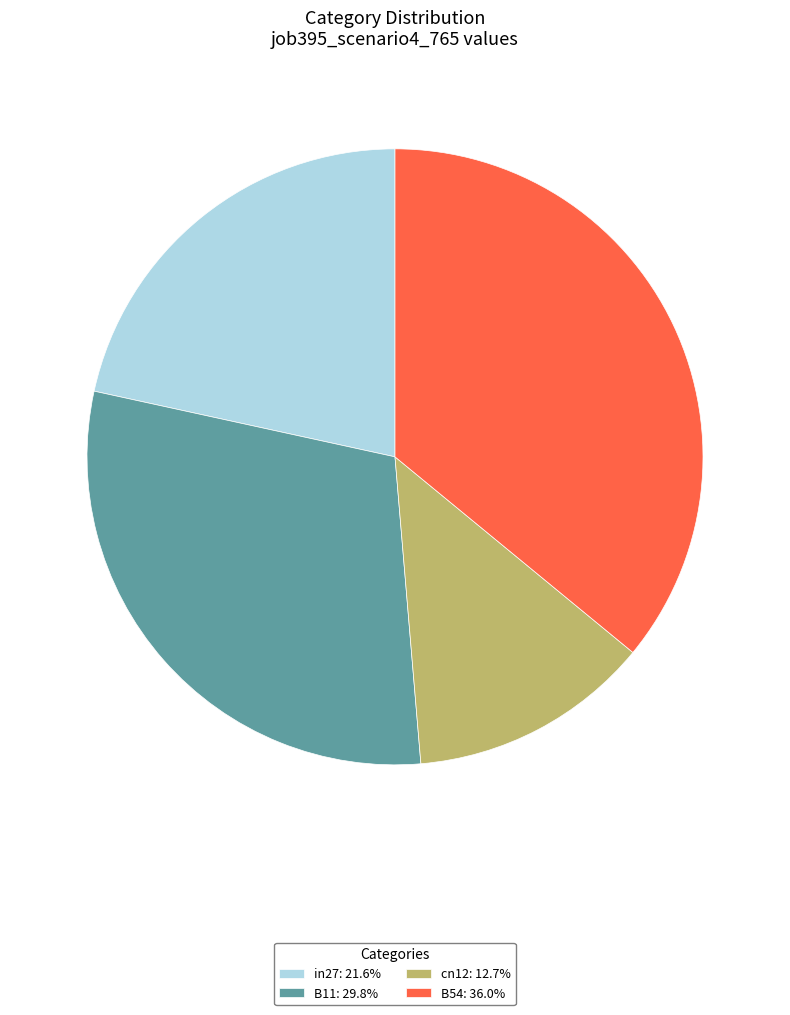

Is there any slice that represents more than half of the pie?

No